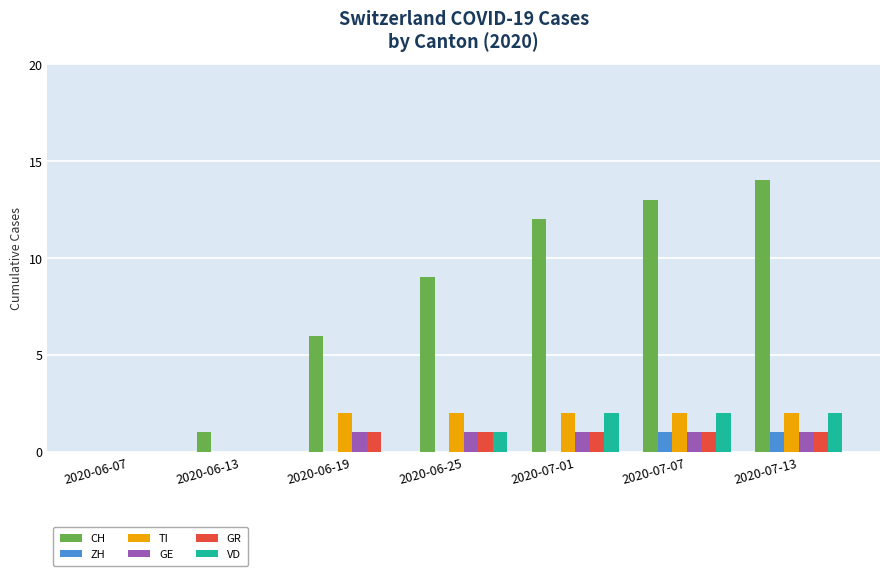

Which series changed the most between 2020-06-25 and 2020-07-13?

CH